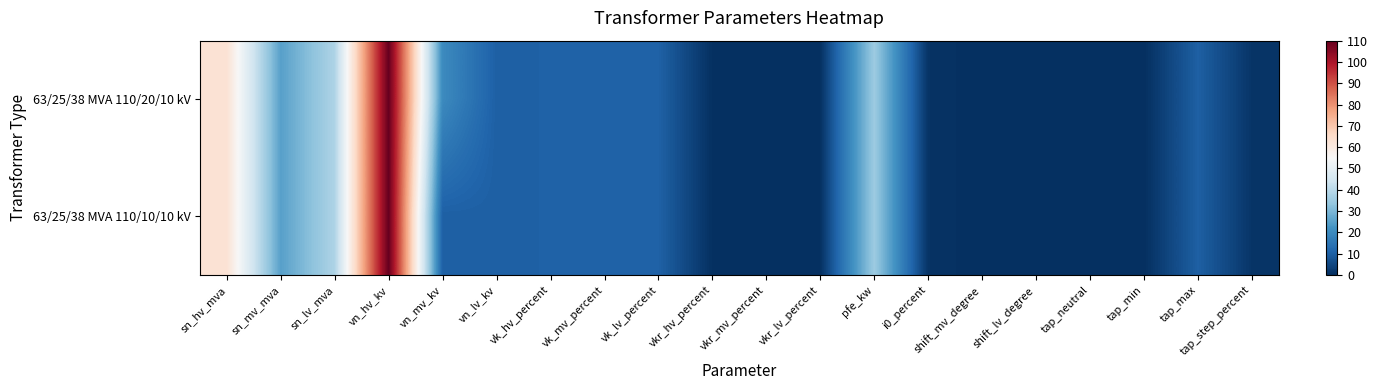

Which series has the largest range (max minus min)?

63/25/38 MVA 110/20/10 kV